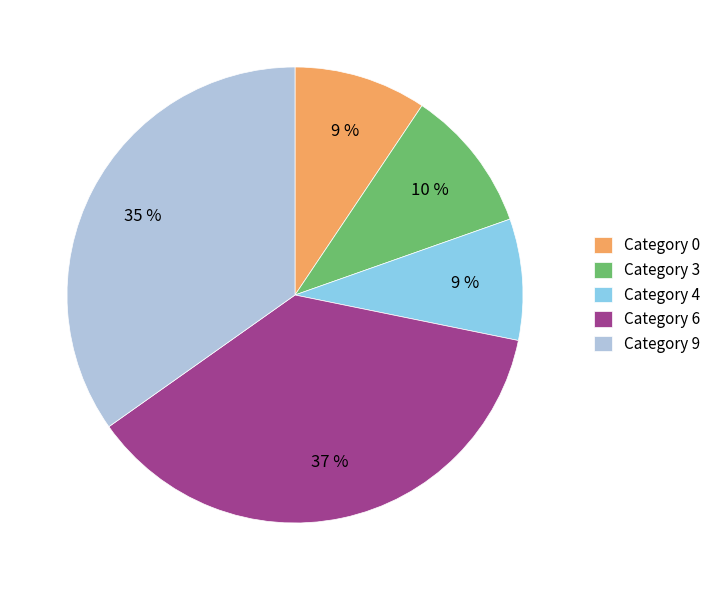

Which category has the biggest portion of the pie?

Category 6